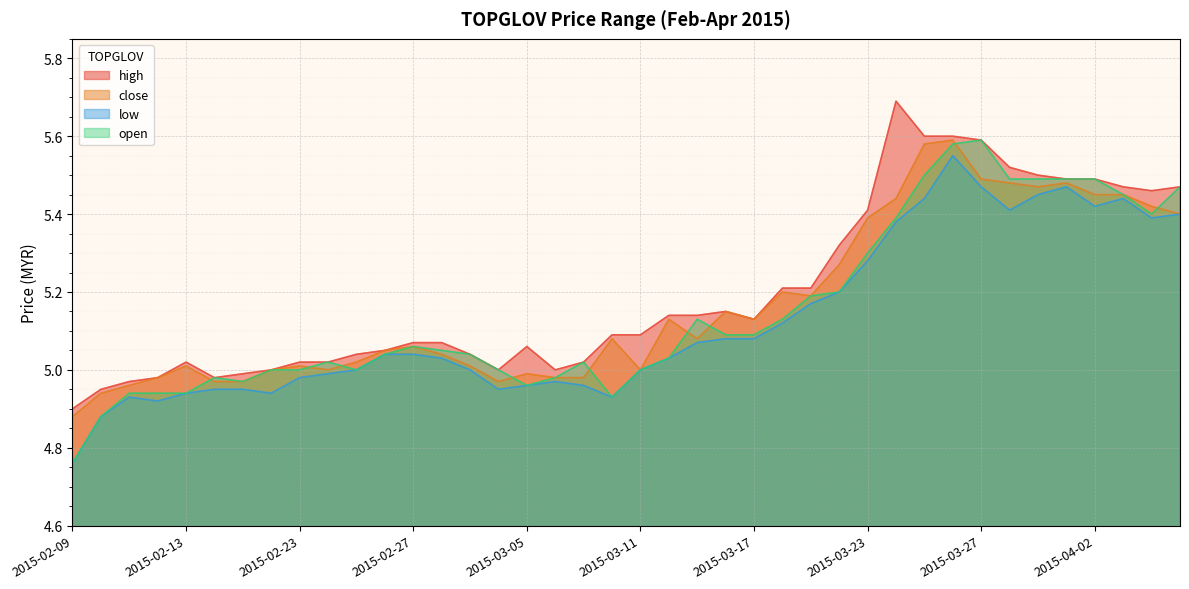

What is the total value across all series at 2015-03-13?

20.4